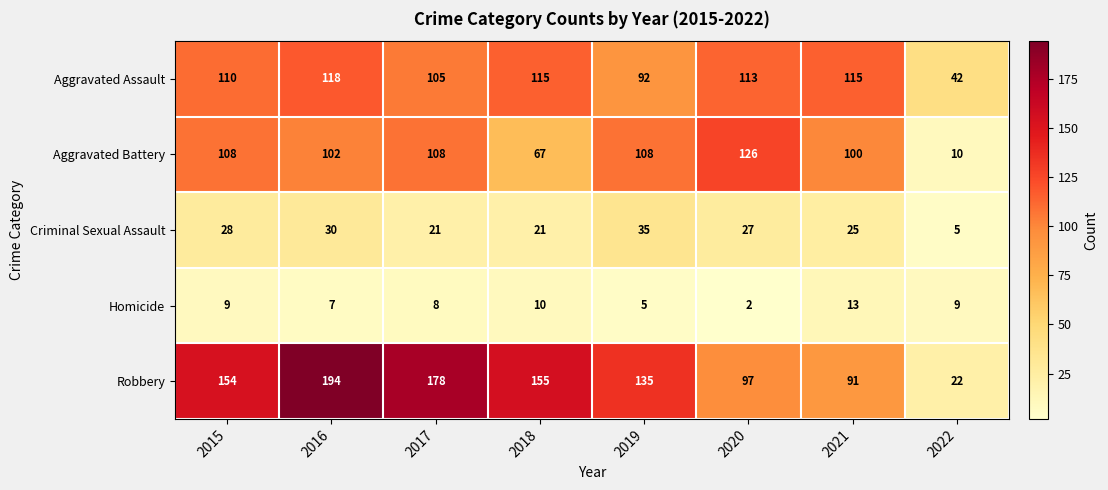

At which label is Robbery closest to 108?

2020